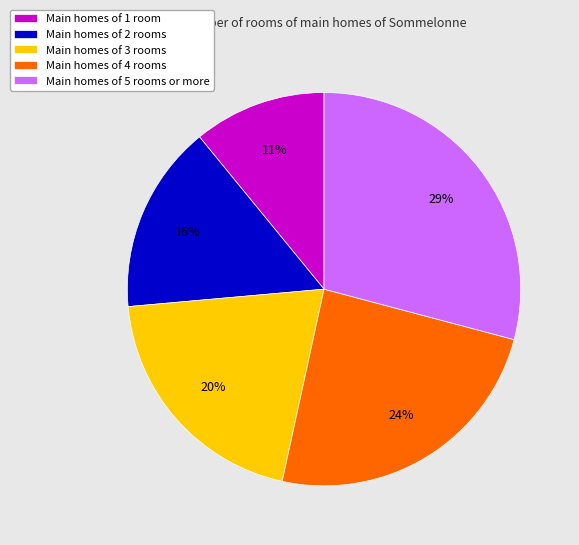

To the nearest percent, what percentage of the pie is Main homes of 1 room?

11%